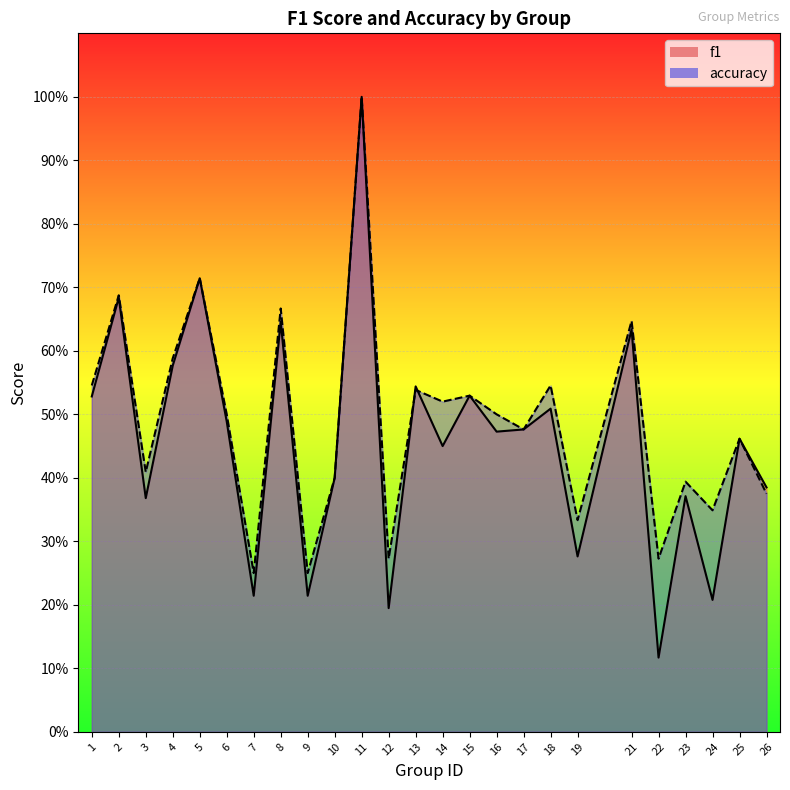

What is the difference between the f1 values at 7 and 22?

0.1